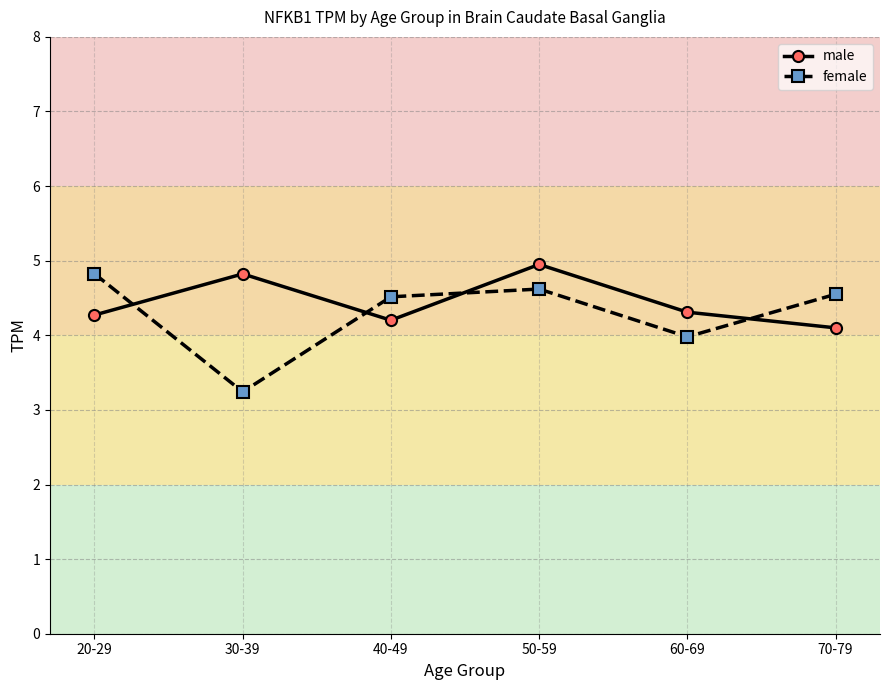

What is the sum of all female values?

25.7